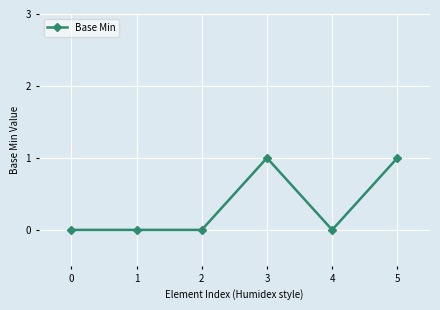

True or false: the data has more than 0 interior local peaks.

True